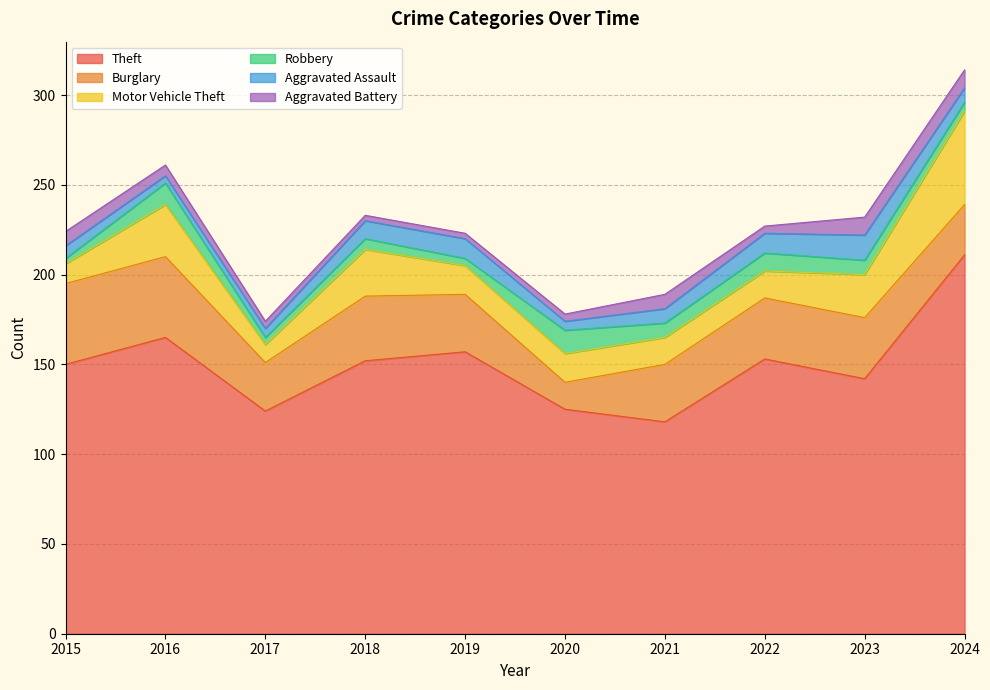

What is the spread (max minus min) of values at 2022?

149